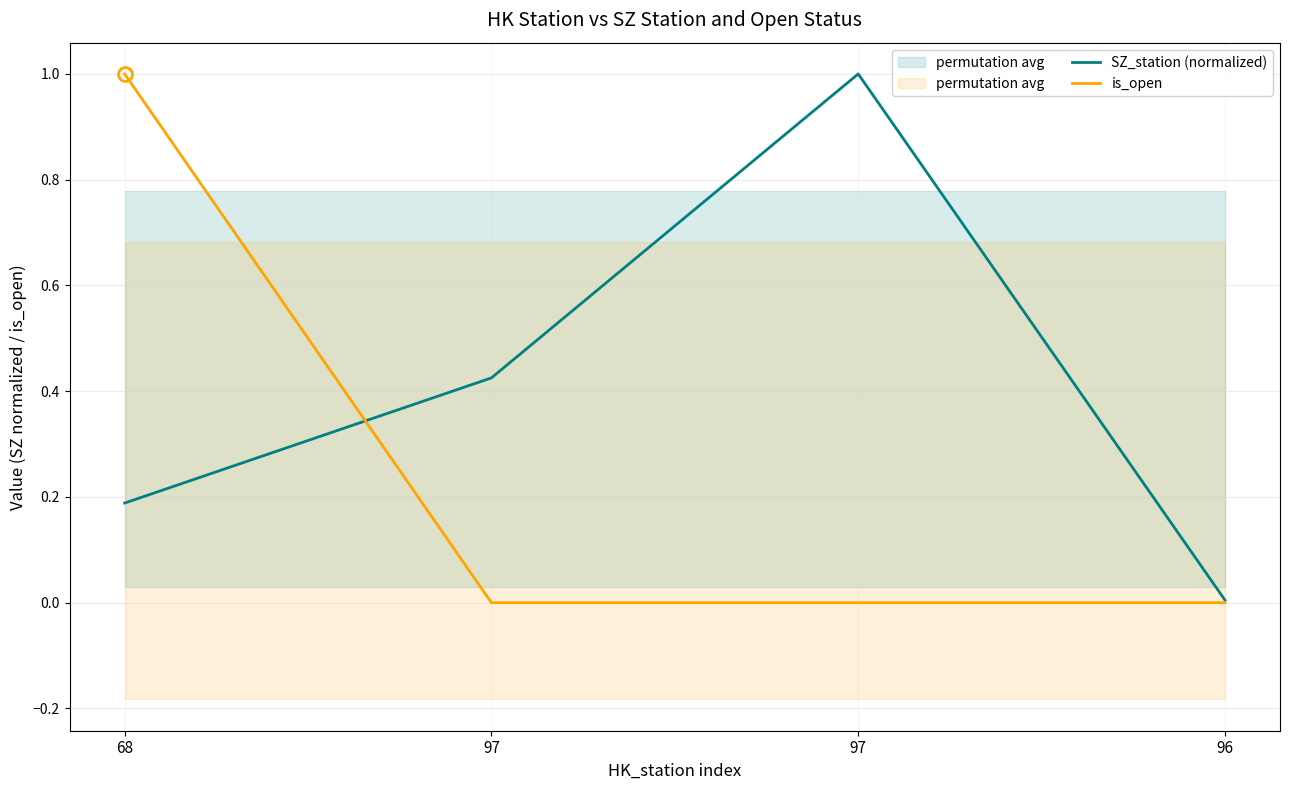

How many lines are shown in the chart?

2